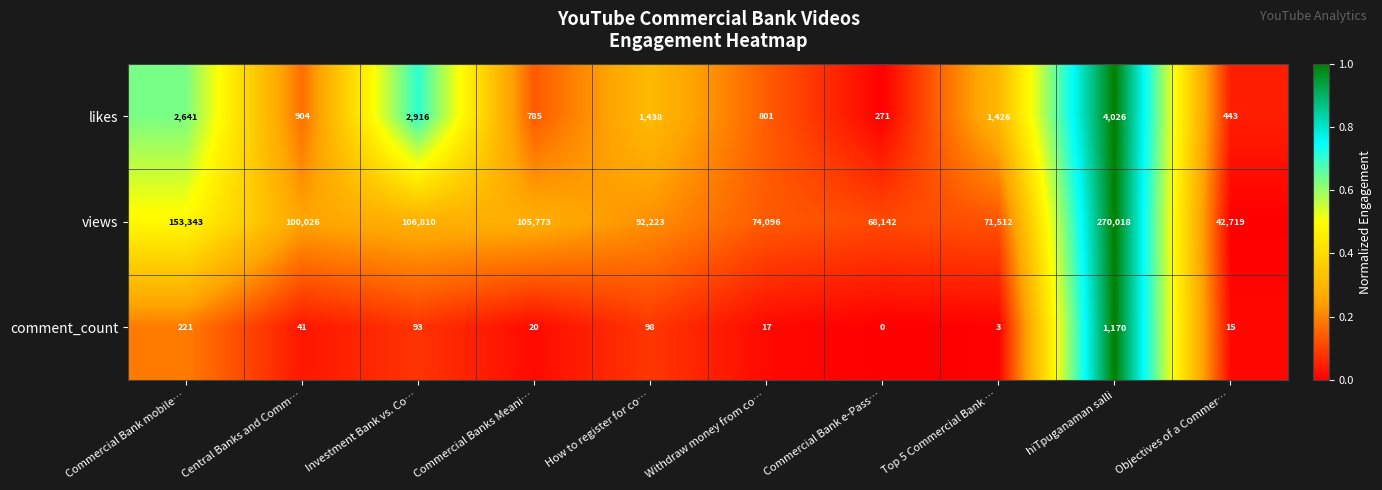

What is the difference between the second highest and minimum values in the comment_count series?

221